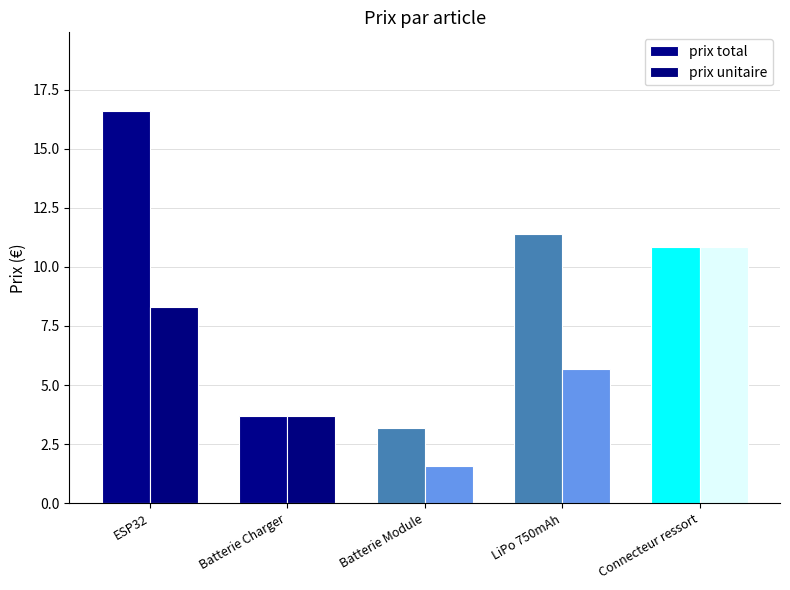

What is the label of the 1st bar from the right?

Connecteur ressort